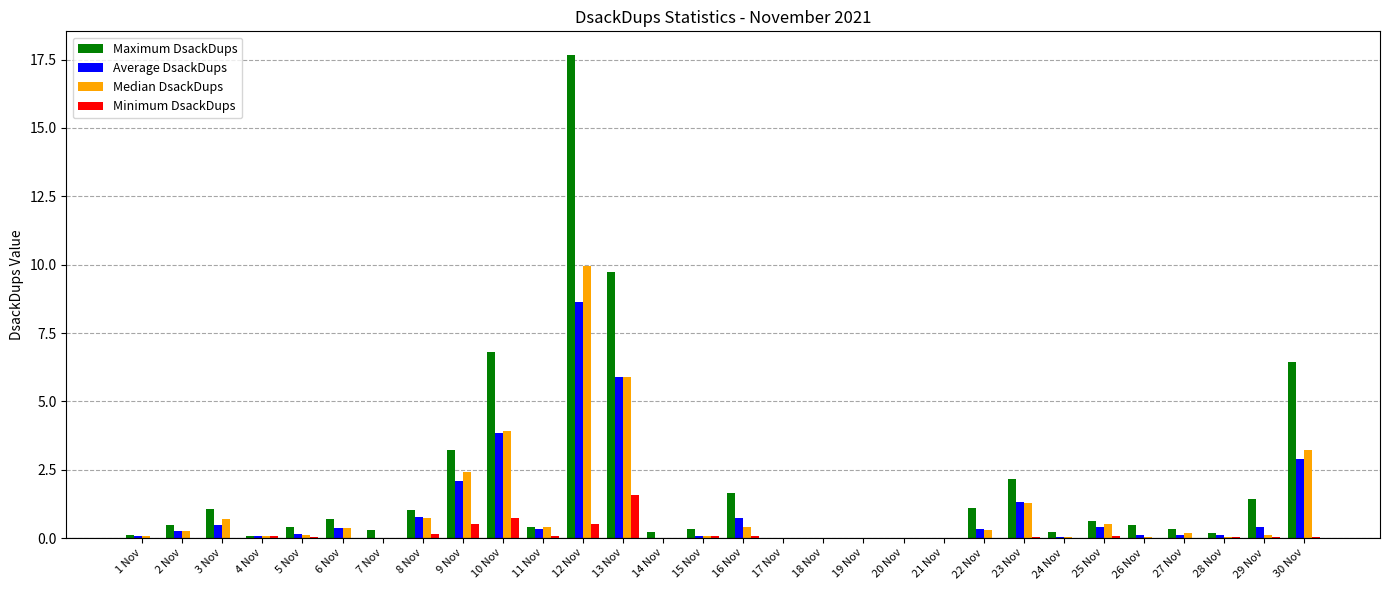

Is it true that Maximum DsackDups equals 0.3 at 22 Nov?

False